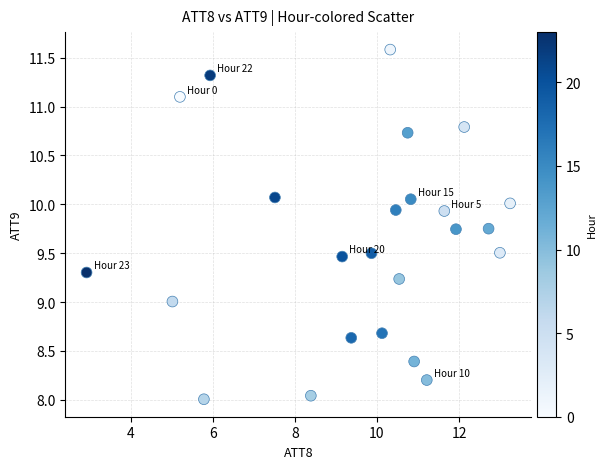

What is the range of Y values (max minus min)?

3.6